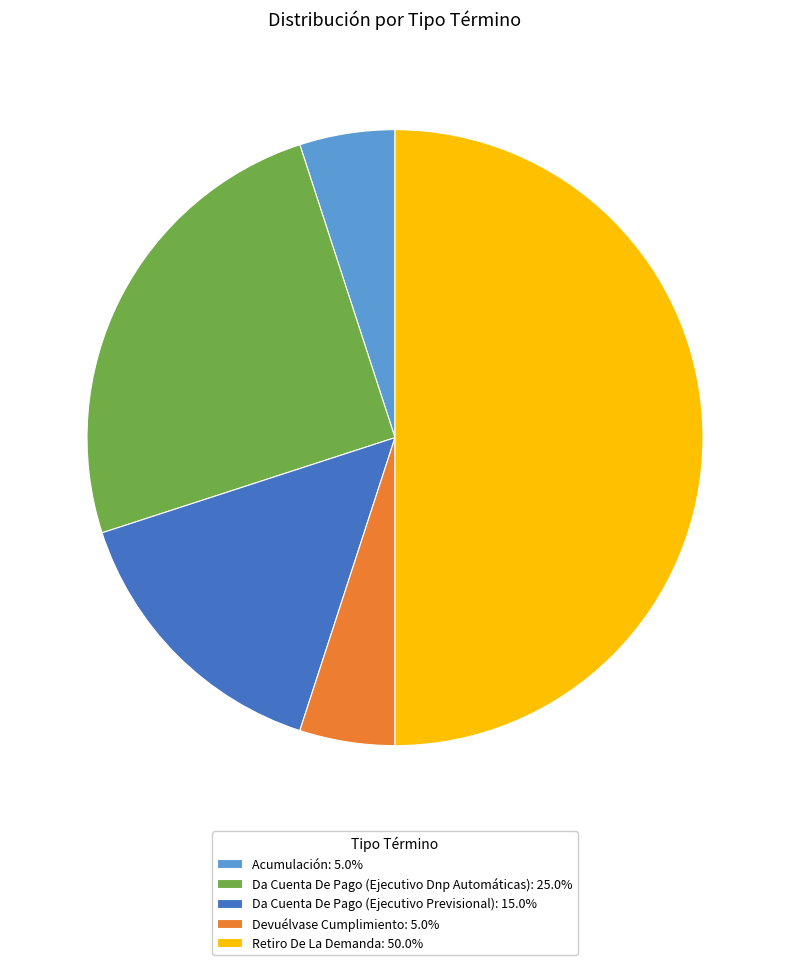

Approximately how many times larger is the value at Retiro De La Demanda: 50.0% compared to Devuélvase Cumplimiento: 5.0%?

10.0